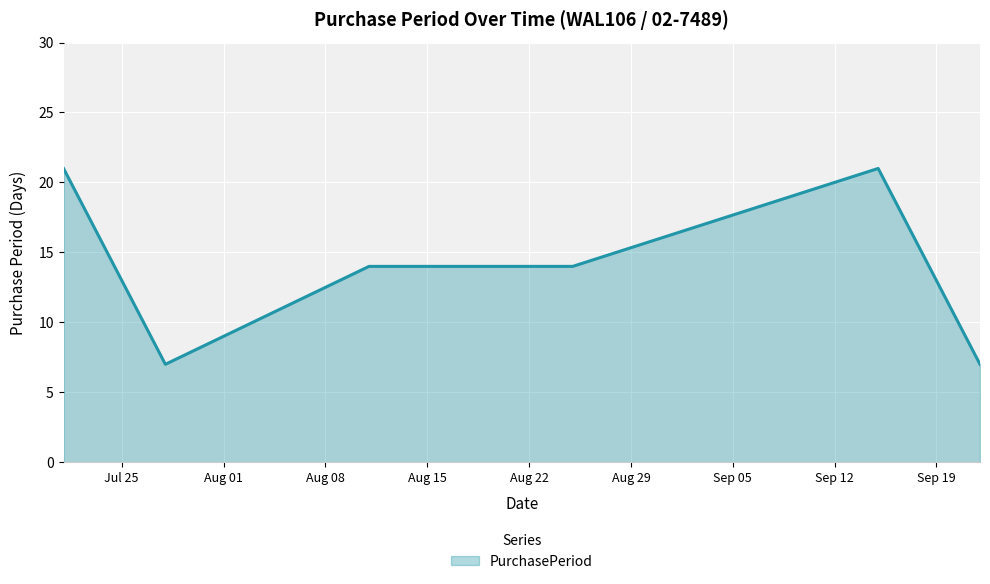

True or false: the data has more than 2 interior local peaks.

False